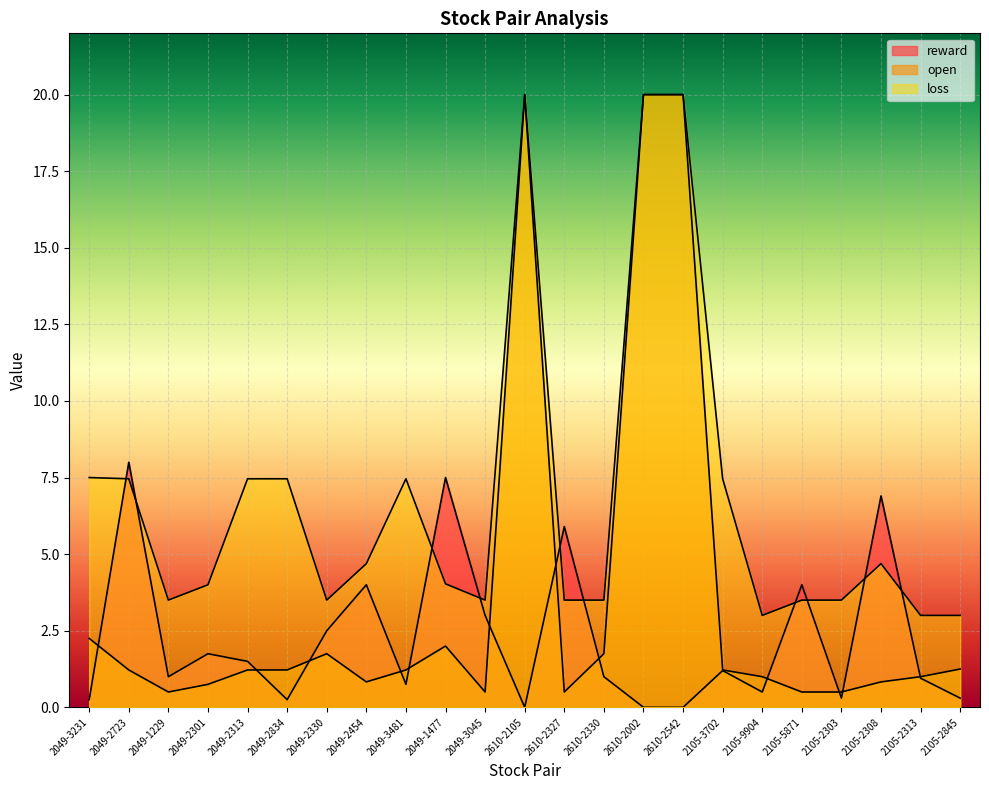

True or false: reward has a value of 7.5 at 2049-1477.

True